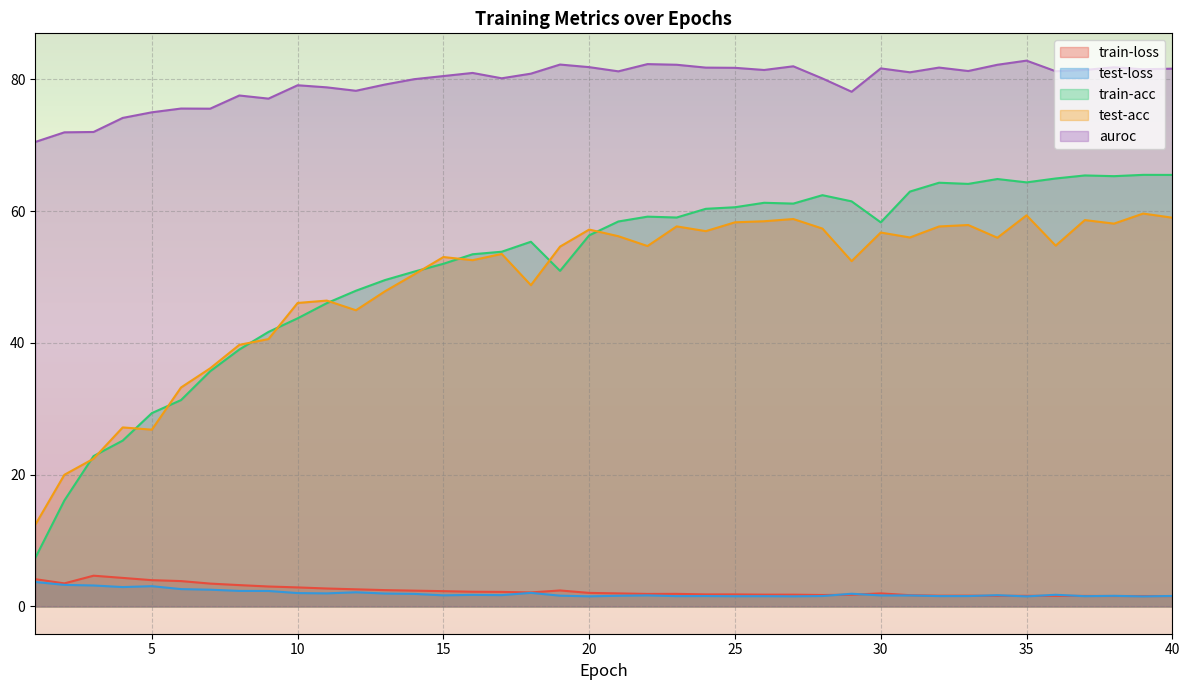

The test-acc series shows 45.8 at 6. True or false?

False